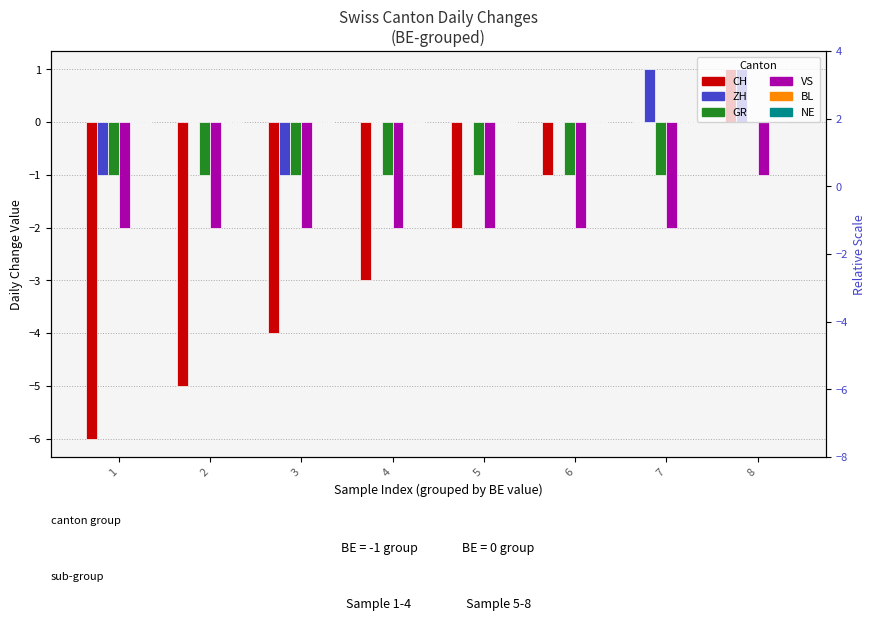

Between 1 and 8, which series saw the biggest shift?

CH